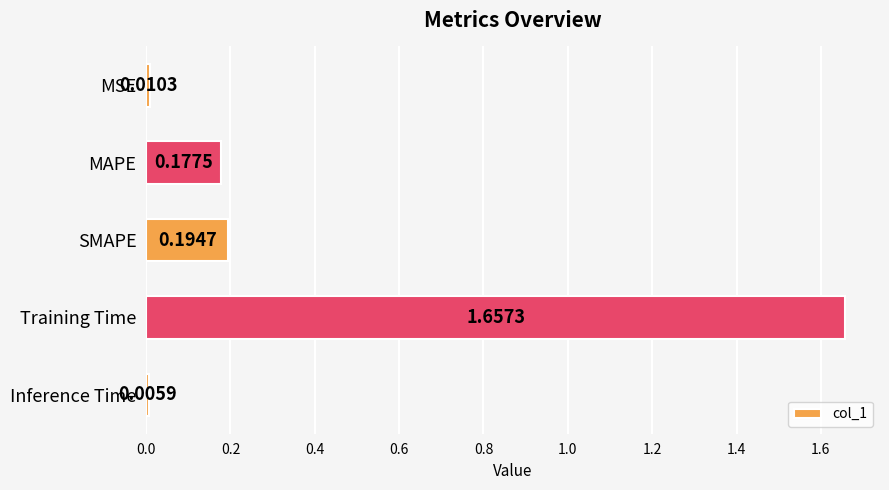

List the labels in order of value, largest first.

Training Time, SMAPE, MAPE, MSE, Inference Time